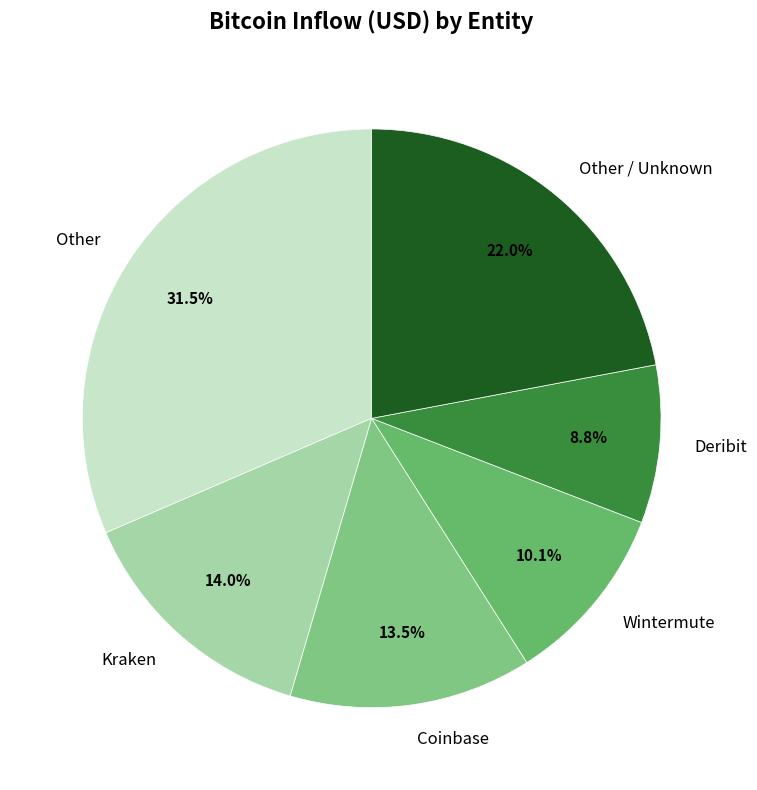

The Coinbase slice represents 8% of the pie. True or false?

False